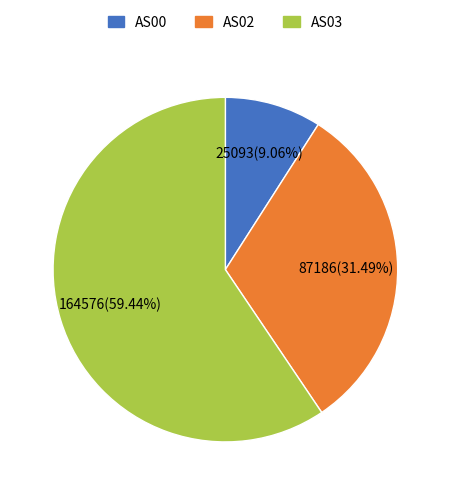

Combined, do AS02 and AS03 account for over 50%?

Yes